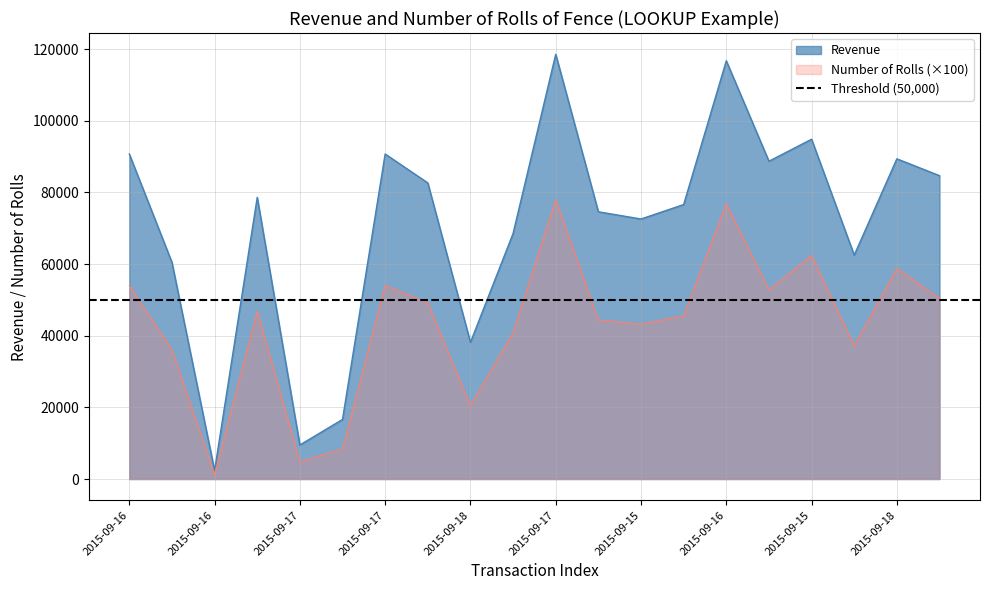

What are all the series names shown in the legend?

Revenue, Number of Rolls